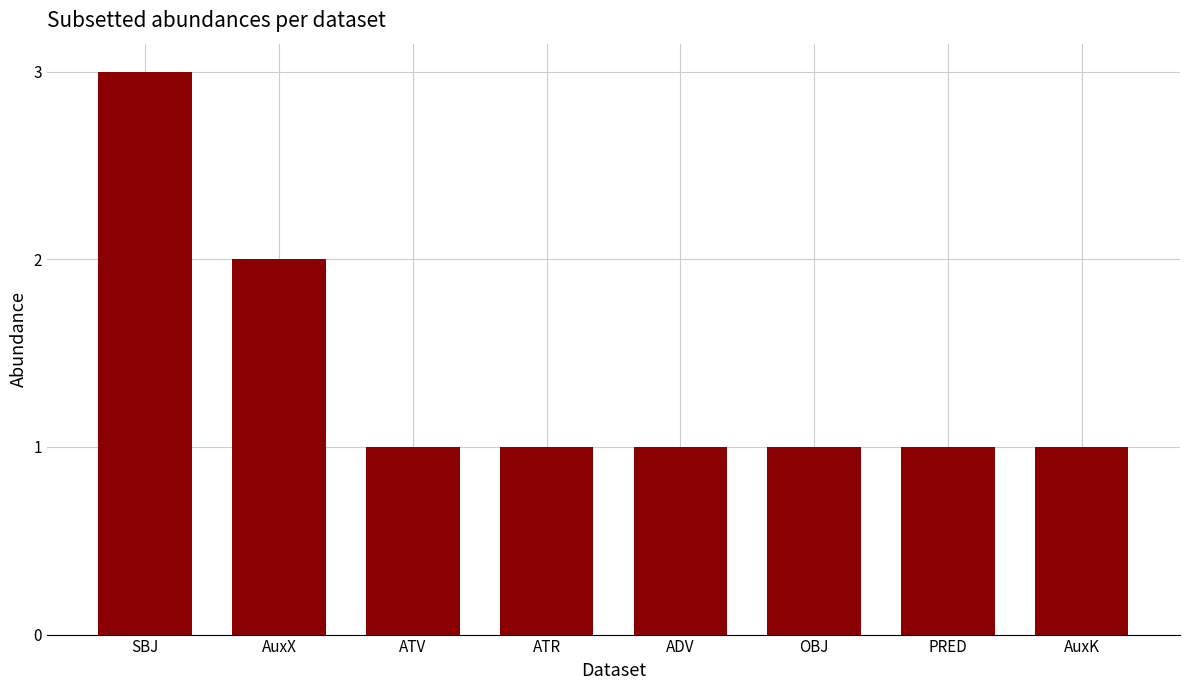

How many bars are there in total?

8